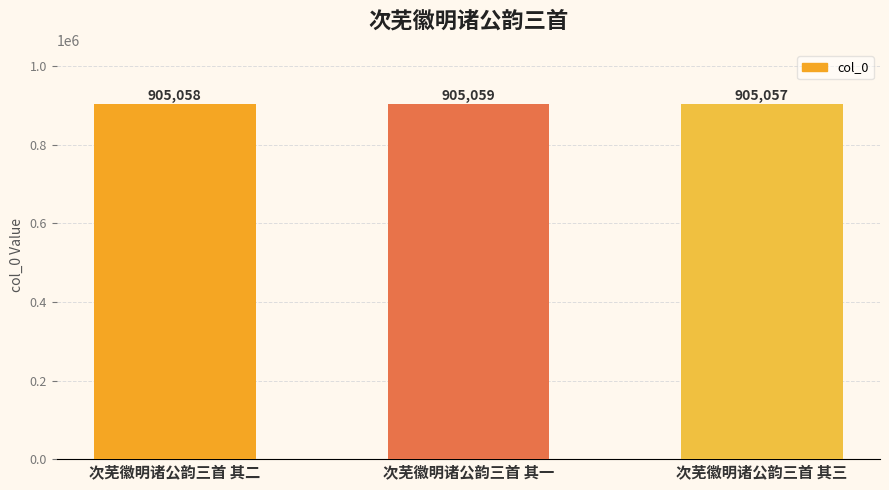

Which has a higher value, 次芜徽明诸公韵三首 其一 or 次芜徽明诸公韵三首 其二?

次芜徽明诸公韵三首 其一